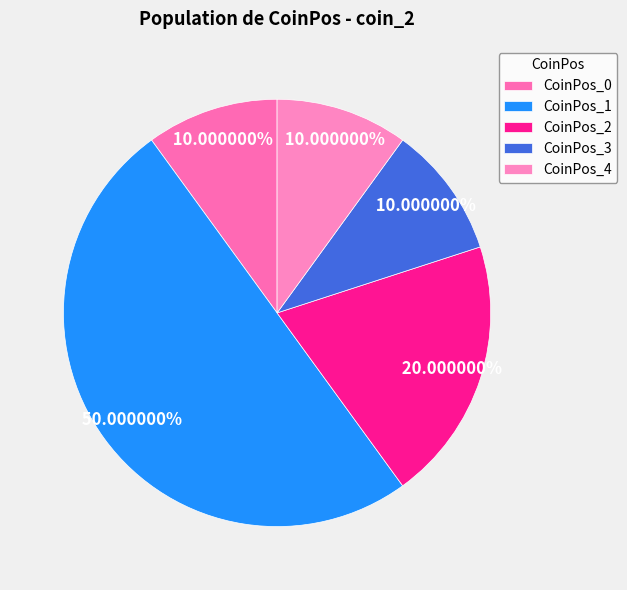

What is the largest slice in the pie chart?

CoinPos_1